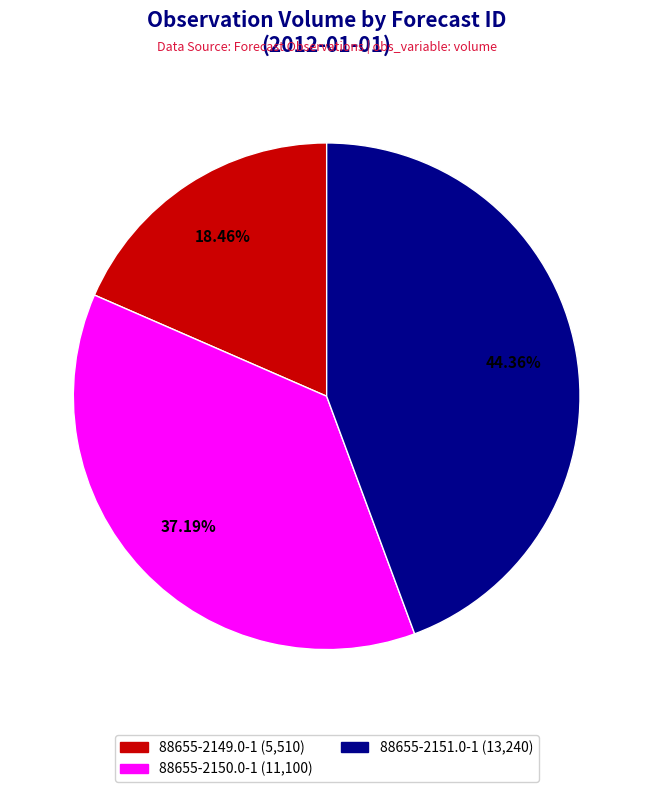

What is the smallest slice in the pie chart?

88655-2149.0-1